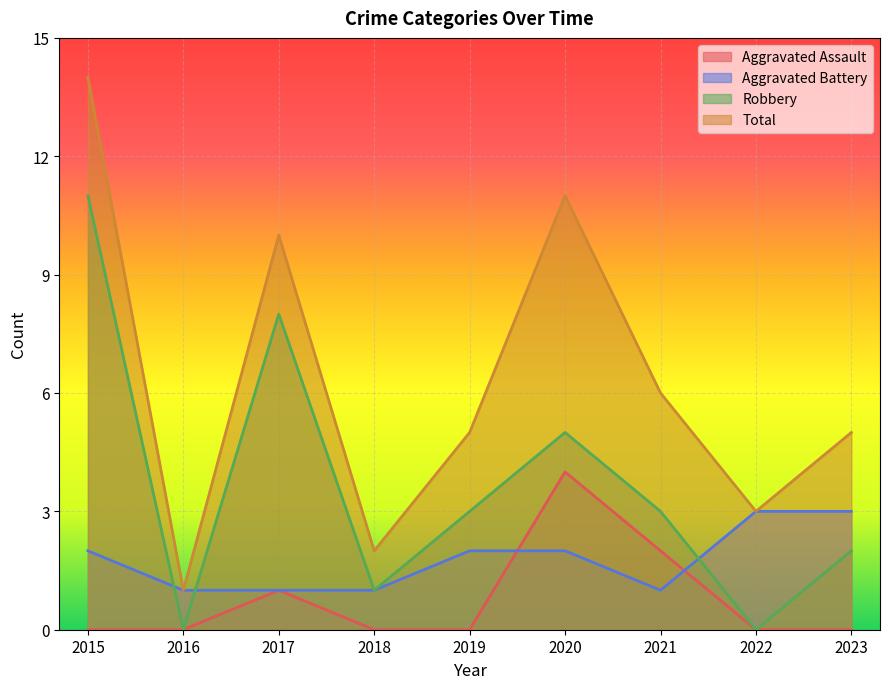

At which label does Aggravated Assault reach its minimum?

2015